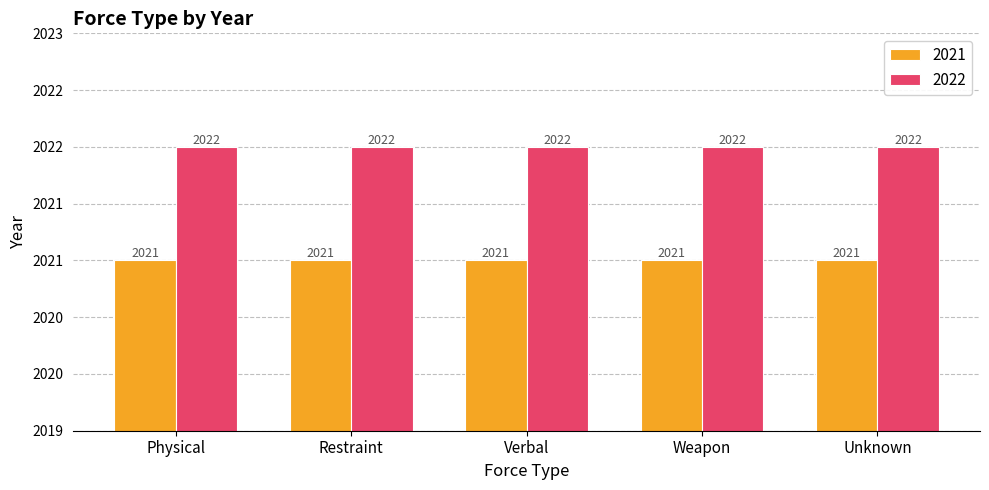

Is the value of 2021 at Weapon greater than the value of 2022 at Weapon?

No